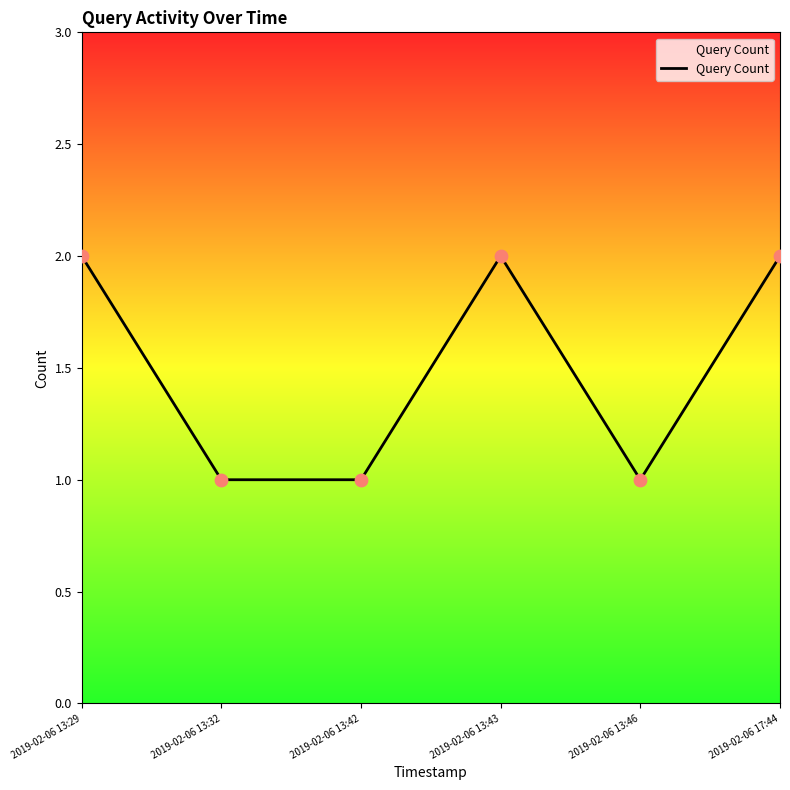

Between 2019-02-06 13:32 and 2019-02-06 17:44, which is larger?

2019-02-06 17:44